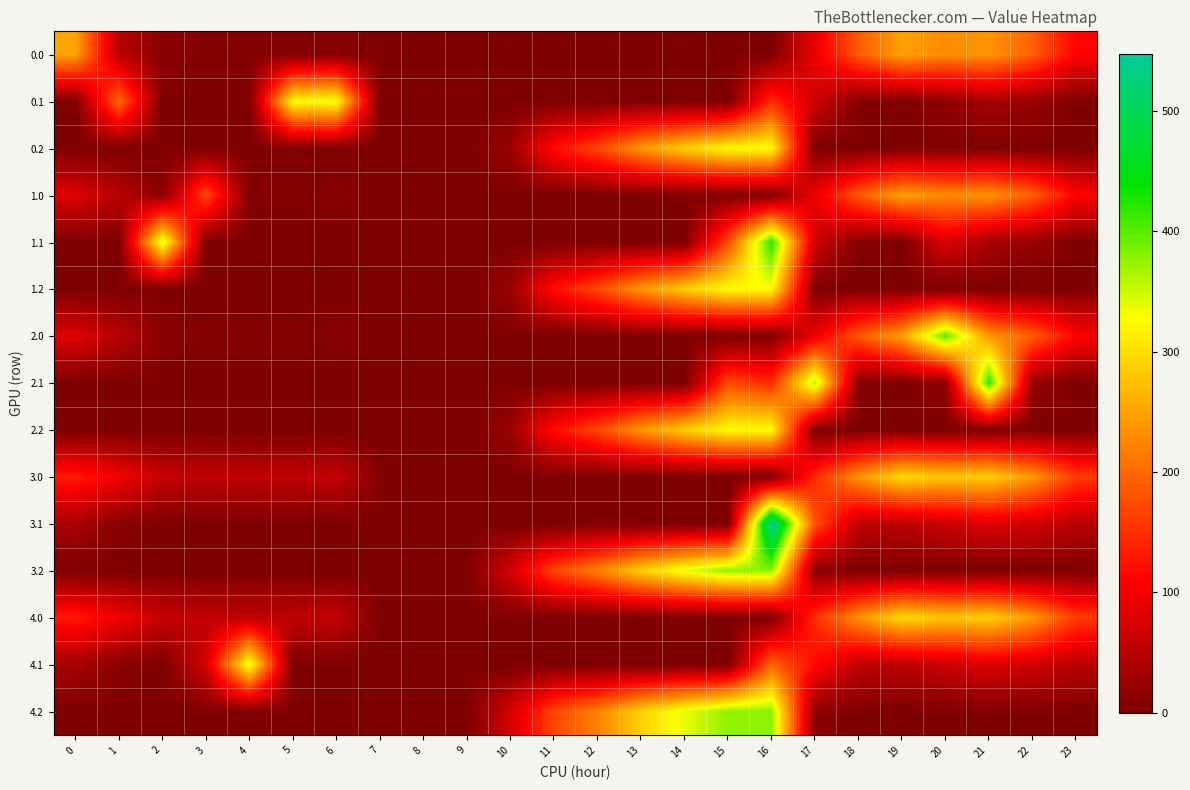

Reading left to right, what are all the values shown in this chart?

0.0: 0=250.4	1=49.5	2=10.3	3=4.4	4=4.9	5=3.8	6=8.0	7=0.0	8=0.0	9=0.0	10=0.0	11=0.0	12=0.0	13=0.0	14=0.0	15=0.0	16=0.0	17=94.8	18=186.7	19=249.2	20=229.9	21=238.4	22=192.3	23=111.3
0.1: 0=0.0	1=199.8	2=0.0	3=0.0	4=0.0	5=325.7	6=332.2	7=0.0	8=0.0	9=0.0	10=0.0	11=0.0	12=0.0	13=0.0	14=0.0	15=0.0	16=147.3	17=66.6	18=5.4	19=0.2	20=14.5	21=32.4	22=19.9	23=0.0
0.2: 0=0.0	1=0.0	2=0.0	3=0.0	4=0.0	5=0.0	6=0.0	7=0.0	8=0.0	9=0.0	10=23.5	11=120.6	12=171.2	13=240.4	14=287.4	15=325.8	16=326.6	17=0.0	18=0.0	19=0.0	20=0.0	21=0.0	22=0.0	23=0.0
1.0: 0=82.0	1=49.5	2=10.3	3=172.8	4=4.9	5=3.8	6=8.0	7=0.0	8=0.0	9=0.0	10=0.0	11=0.0	12=0.0	13=0.0	14=0.0	15=0.0	16=0.0	17=94.8	18=186.7	19=249.2	20=229.9	21=238.4	22=192.3	23=111.3
1.1: 0=0.0	1=0.0	2=347.9	3=0.0	4=0.0	5=0.0	6=0.0	7=0.0	8=0.0	9=0.0	10=0.0	11=0.0	12=0.0	13=0.0	14=0.0	15=173.1	16=421.0	17=66.6	18=5.4	19=0.2	20=77.5	21=32.4	22=19.9	23=0.0
1.2: 0=0.0	1=0.0	2=0.0	3=0.0	4=0.0	5=0.0	6=0.0	7=0.0	8=0.0	9=0.0	10=23.5	11=120.6	12=171.2	13=240.4	14=287.4	15=325.8	16=326.6	17=0.0	18=0.0	19=0.0	20=0.0	21=0.0	22=0.0	23=0.0
2.0: 0=82.0	1=49.5	2=10.3	3=4.4	4=4.9	5=3.8	6=8.0	7=0.0	8=0.0	9=0.0	10=0.0	11=0.0	12=0.0	13=0.0	14=0.0	15=0.0	16=0.0	17=94.8	18=186.7	19=249.2	20=398.3	21=238.4	22=192.3	23=111.3
2.1: 0=0.0	1=0.0	2=0.0	3=0.0	4=0.0	5=0.0	6=0.0	7=0.0	8=0.0	9=0.0	10=0.0	11=0.0	12=0.0	13=0.0	14=0.0	15=173.1	16=147.3	17=362.6	18=5.4	19=0.2	20=14.5	21=421.0	22=19.9	23=0.0
2.2: 0=0.0	1=0.0	2=0.0	3=0.0	4=0.0	5=0.0	6=0.0	7=0.0	8=0.0	9=0.0	10=23.5	11=120.6	12=171.2	13=240.4	14=287.4	15=325.8	16=326.6	17=0.0	18=0.0	19=0.0	20=0.0	21=0.0	22=0.0	23=0.0
3.0: 0=132.0	1=99.5	2=60.3	3=54.4	4=54.9	5=53.8	6=58.0	7=4.0	8=0.0	9=0.0	10=0.0	11=0.0	12=0.0	13=0.0	14=0.0	15=0.0	16=0.0	17=144.8	18=236.7	19=299.2	20=279.9	21=288.4	22=242.3	23=161.3
3.1: 0=34.6	1=11.1	2=0.0	3=0.0	4=0.0	5=0.0	6=0.0	7=0.0	8=0.0	9=0.0	10=0.0	11=0.0	12=0.0	13=0.0	14=0.0	15=0.0	16=547.3	17=179.2	18=55.4	19=50.2	20=64.5	21=82.4	22=69.9	23=49.4
3.2: 0=0.0	1=0.0	2=0.0	3=0.0	4=0.0	5=0.0	6=0.0	7=0.0	8=0.0	9=0.0	10=73.5	11=170.6	12=221.2	13=290.4	14=337.4	15=375.8	16=376.6	17=12.4	18=0.0	19=0.0	20=0.0	21=0.0	22=0.0	23=0.0
4.0: 0=132.0	1=99.5	2=60.3	3=54.4	4=54.9	5=53.8	6=58.0	7=0.0	8=0.0	9=0.0	10=0.0	11=0.0	12=0.0	13=0.0	14=0.0	15=0.0	16=0.0	17=148.8	18=236.7	19=299.2	20=279.9	21=288.4	22=242.3	23=161.3
4.1: 0=34.6	1=11.1	2=0.0	3=73.0	4=339.6	5=0.0	6=0.0	7=0.0	8=0.0	9=0.0	10=0.0	11=0.0	12=0.0	13=0.0	14=0.0	15=0.0	16=197.3	17=116.6	18=55.4	19=50.2	20=64.5	21=82.4	22=69.9	23=49.4
4.2: 0=0.0	1=0.0	2=0.0	3=0.0	4=0.0	5=0.0	6=0.0	7=0.0	8=0.0	9=0.0	10=73.5	11=170.6	12=221.2	13=290.4	14=337.4	15=375.8	16=376.6	17=12.4	18=0.0	19=0.0	20=0.0	21=0.0	22=0.0	23=0.0